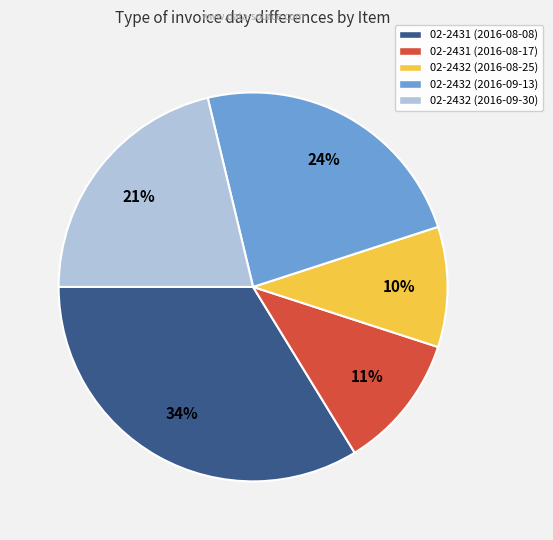

Which category has the biggest portion of the pie?

02-2431 (2016-08-08)